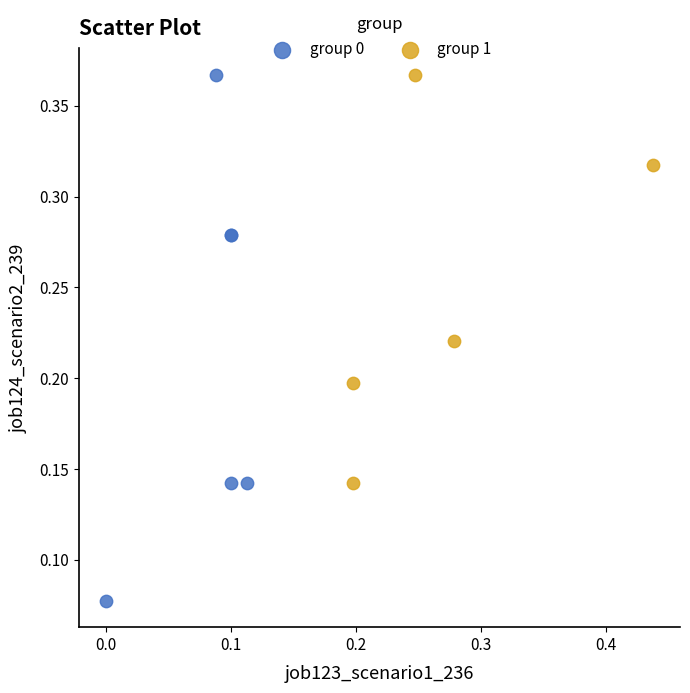

Which series has the widest spread of Y values?

group 0